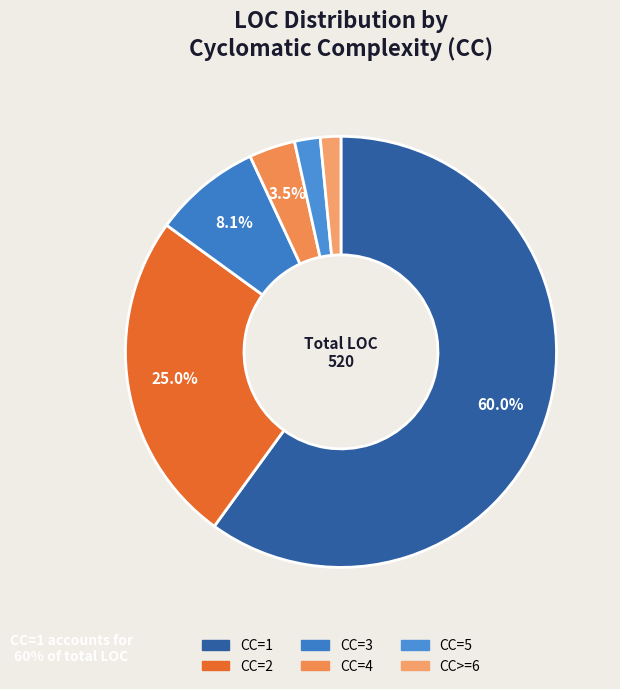

How many slices are in this pie chart?

6